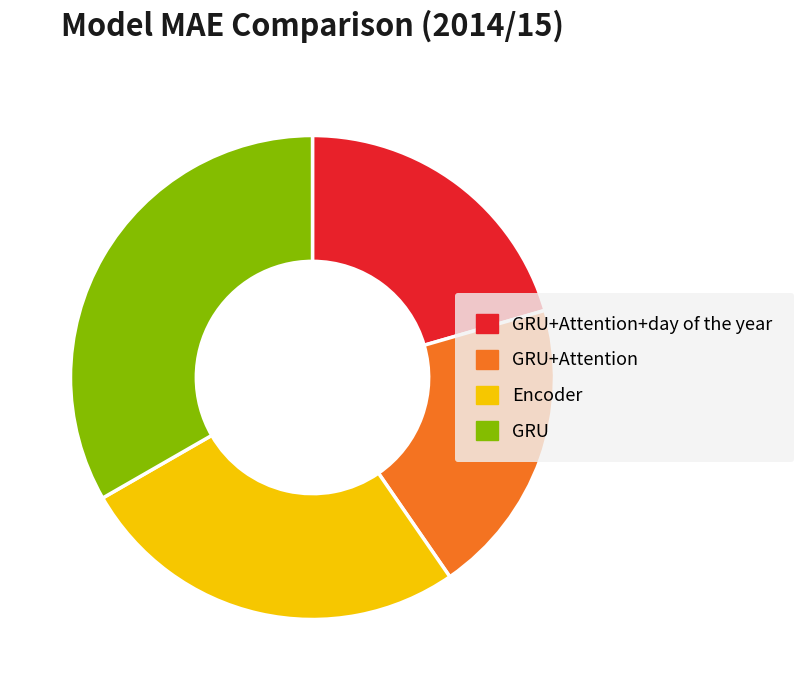

Does GRU+Attention+day of the year represent more than half of the total?

No